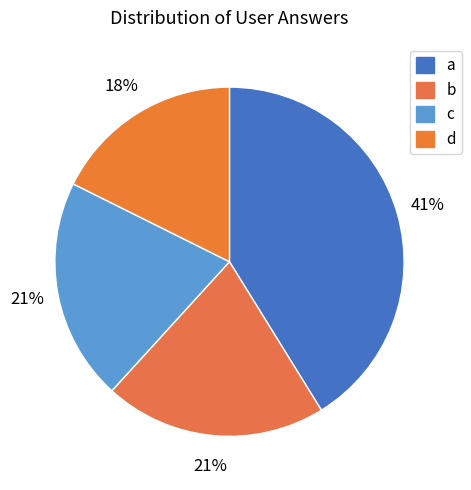

Is a the majority of the pie?

No